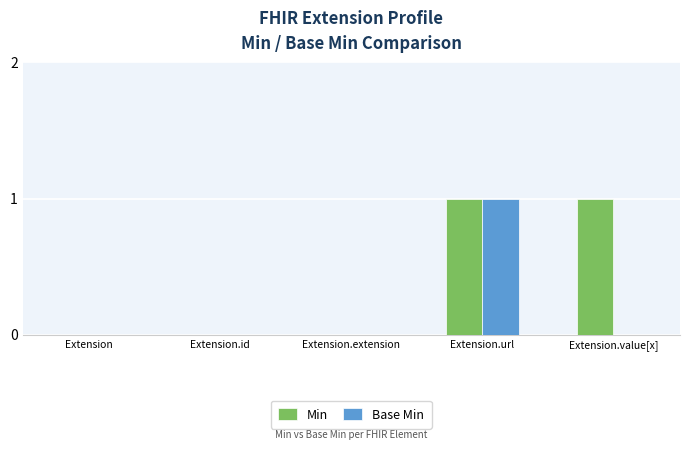

Which series has the largest total across all categories?

Min